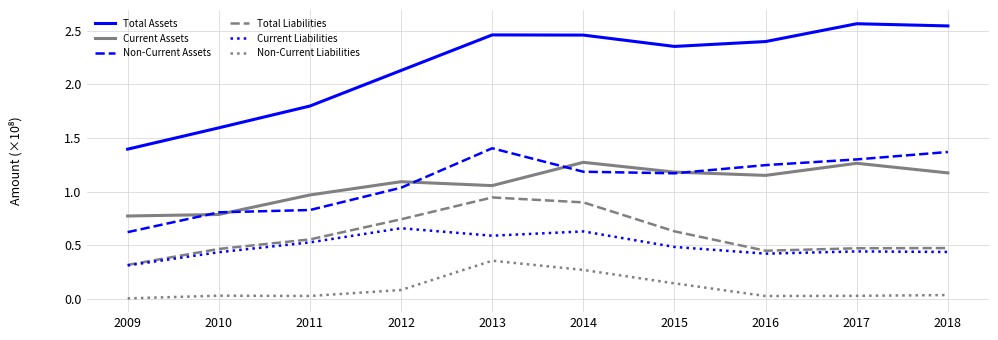

What is the total value across all series at 2011?

4.7